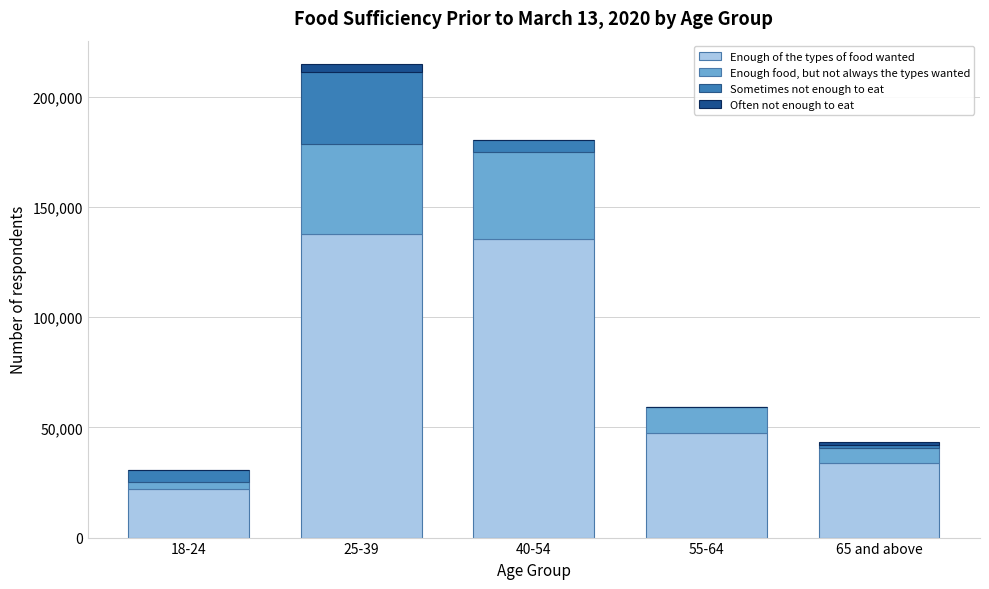

Reading left to right, what are the values for Enough of the types of food wanted?

18-24=22244	25-39=137873	40-54=135469	55-64=47275	65 and above=33906